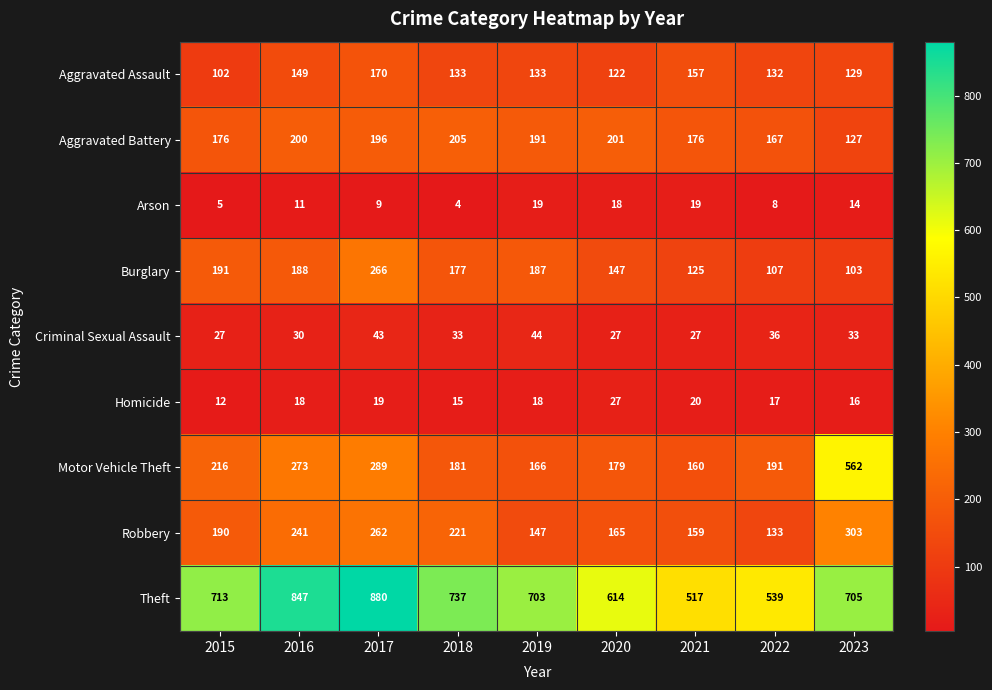

Count the number of data series in this chart.

9